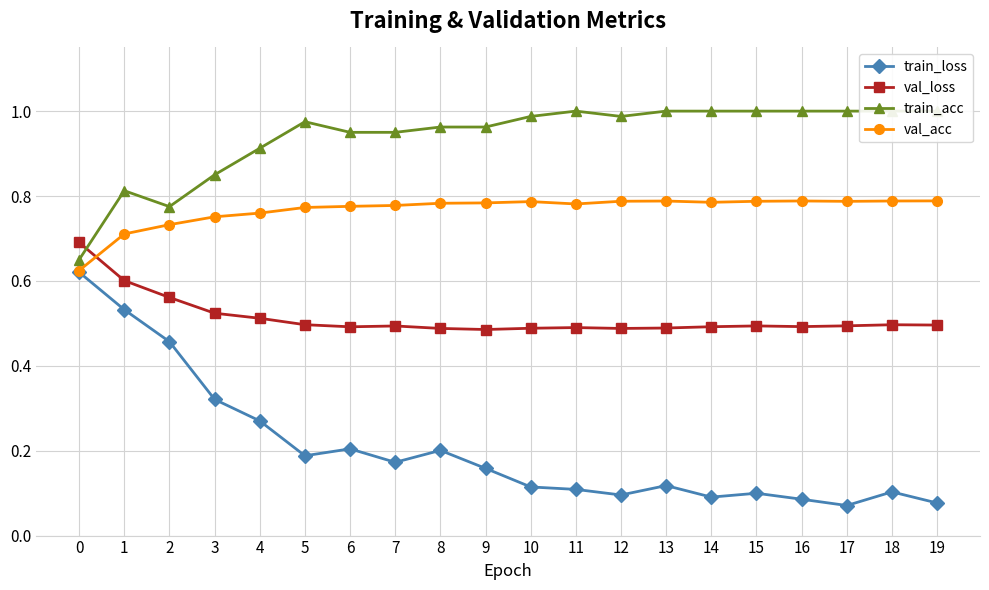

Read the val_loss value at 7.

0.5